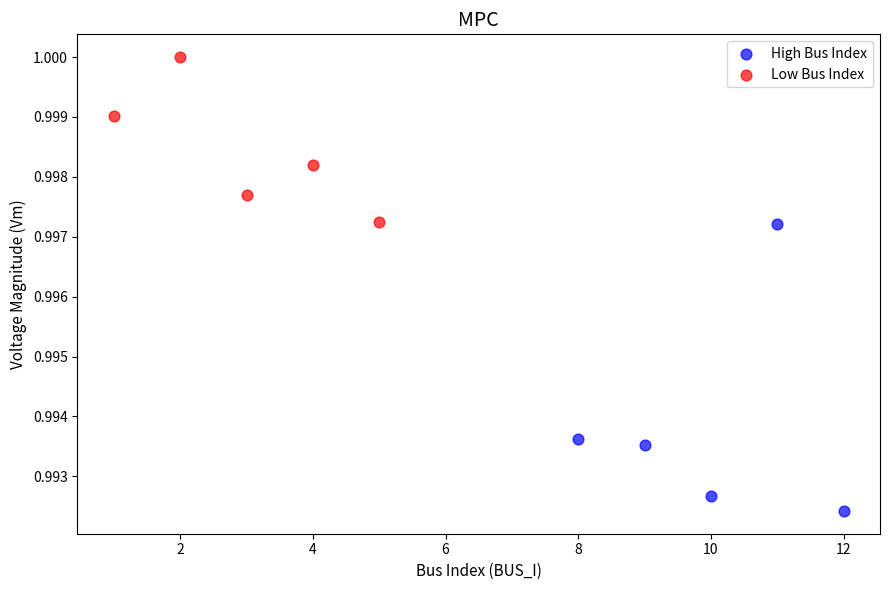

What are all the series names shown in the legend?

High Bus Index, Low Bus Index